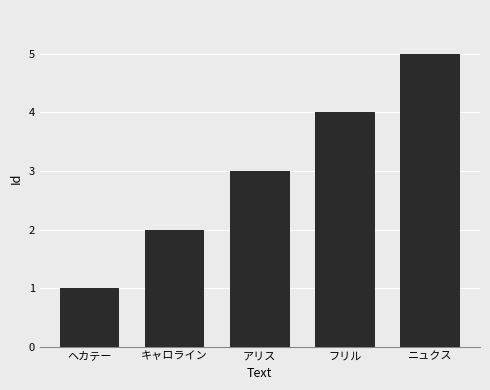

What position from the right is ヘカテー?

5